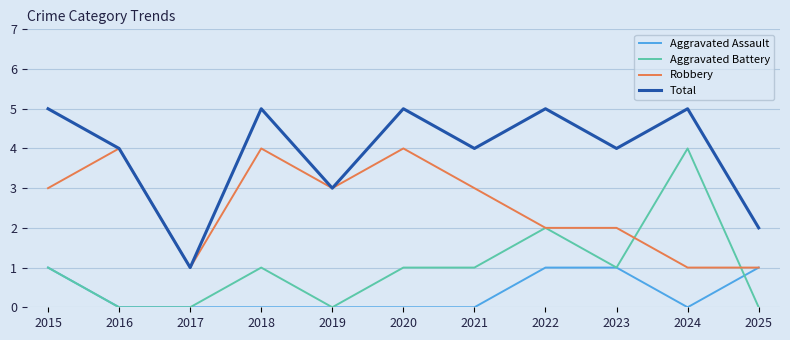

Is it true that Total equals 2 at 2017?

False